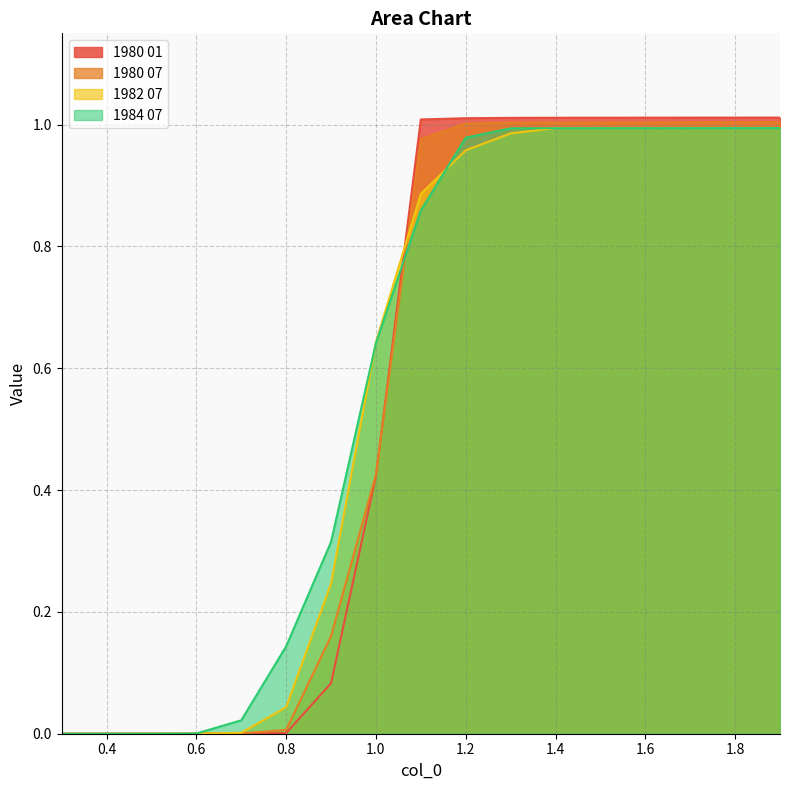

Is it true that 1984 07 equals 0.0 at 0.4?

True